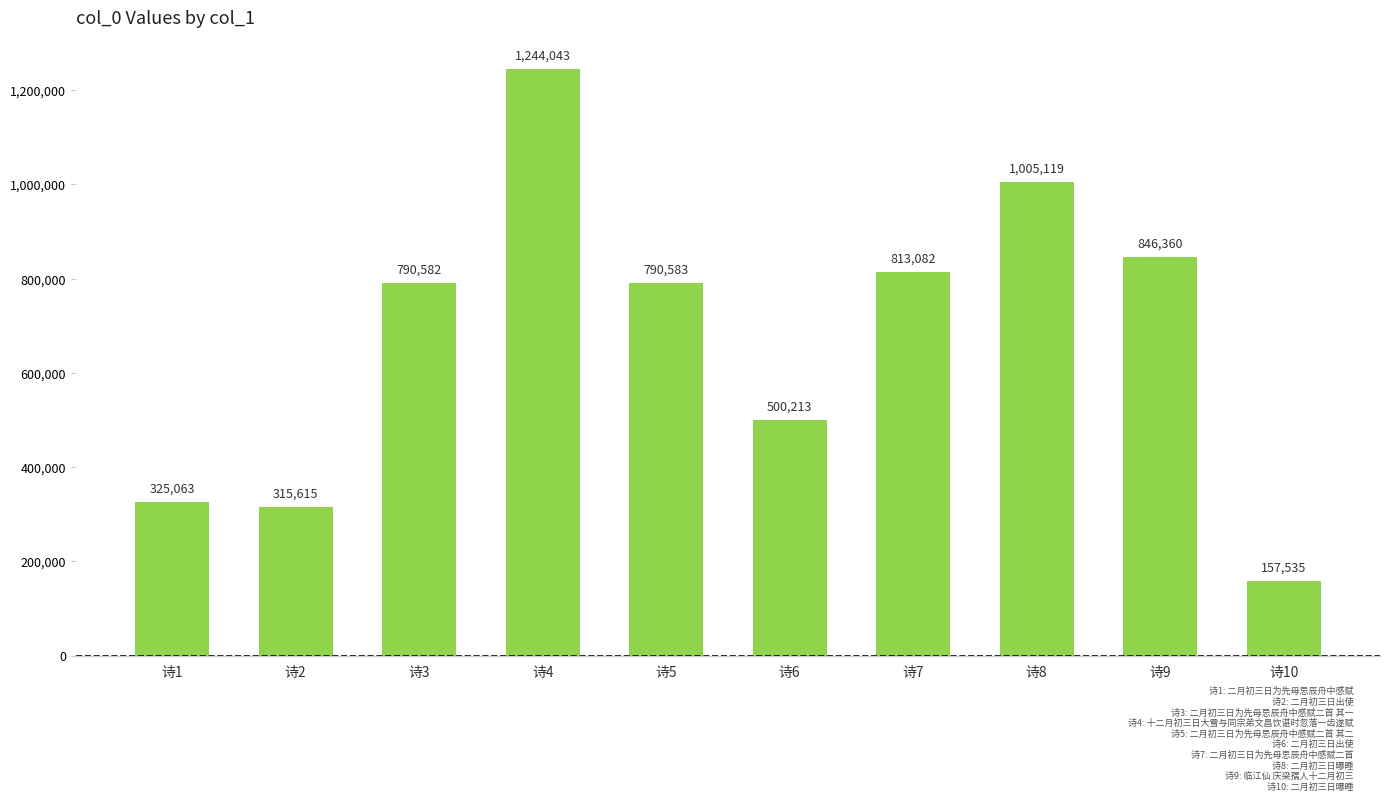

What is the ratio of the value at 诗2 to the value at 诗7?

0.4